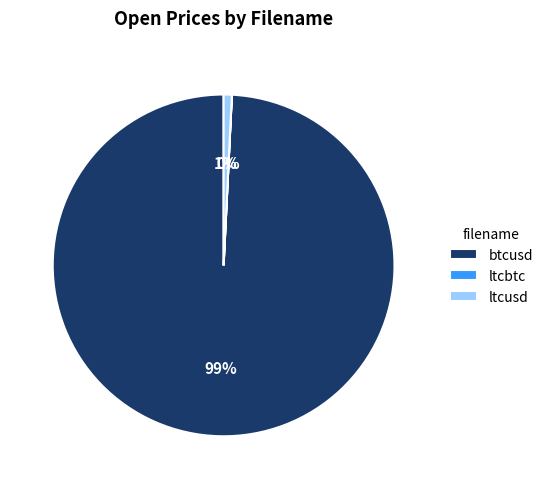

To the nearest percent, what is the average slice percentage?

33%